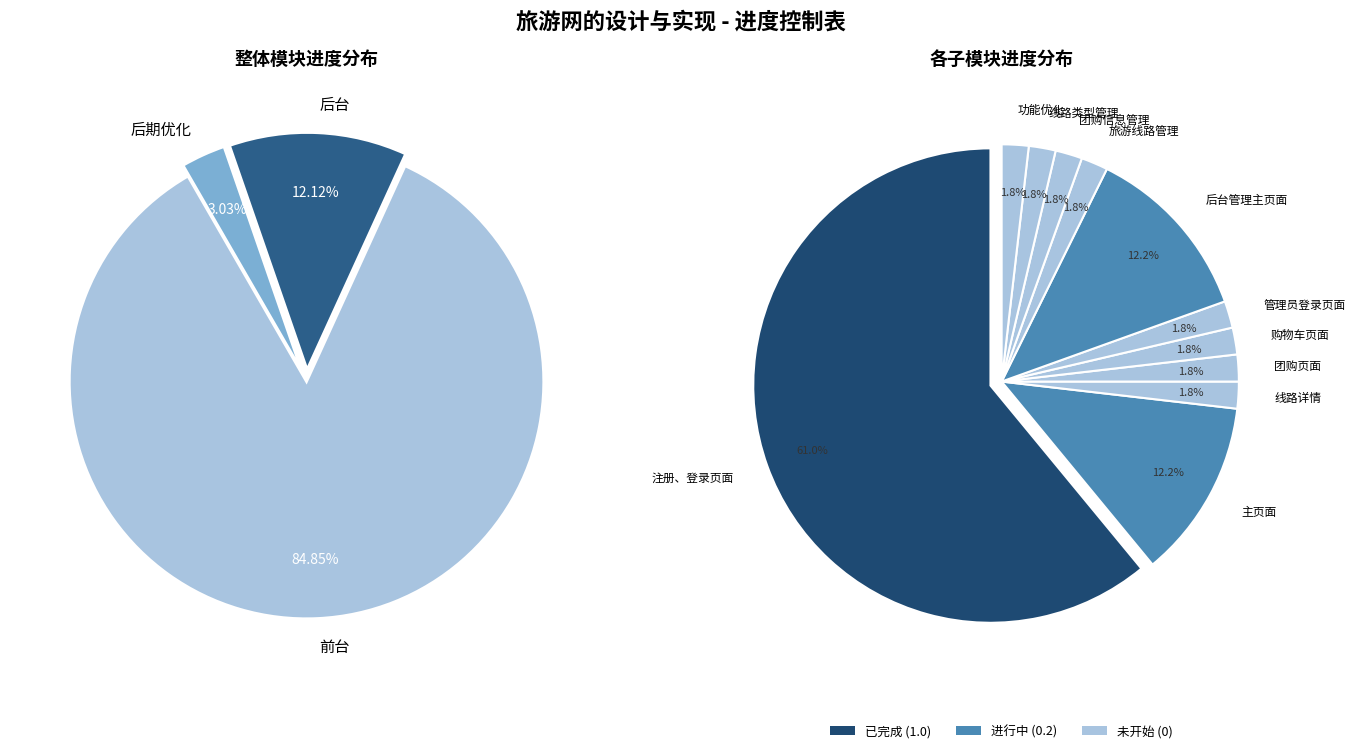

Which category has the smallest portion of the pie?

线路详情